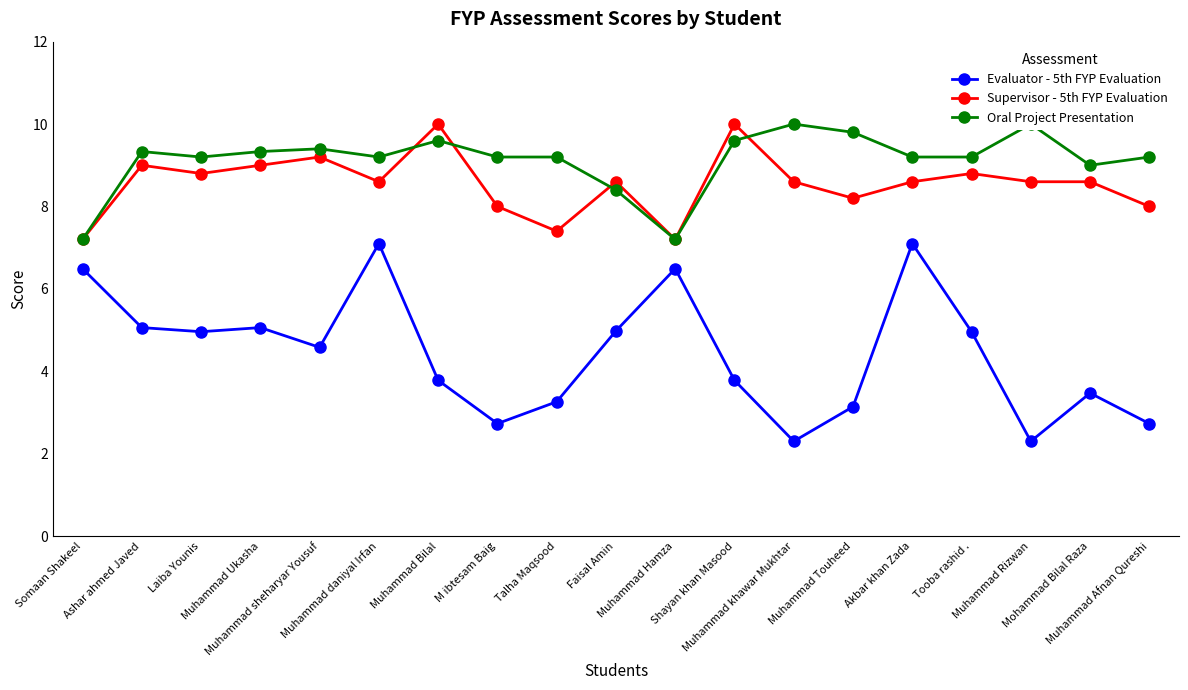

How many interior local valleys does the Supervisor - 5th FYP Evaluation series have?

5